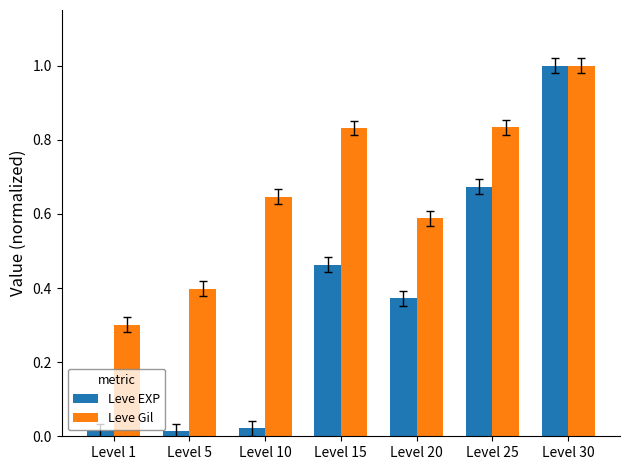

Does the chart contain stacked bars?

No